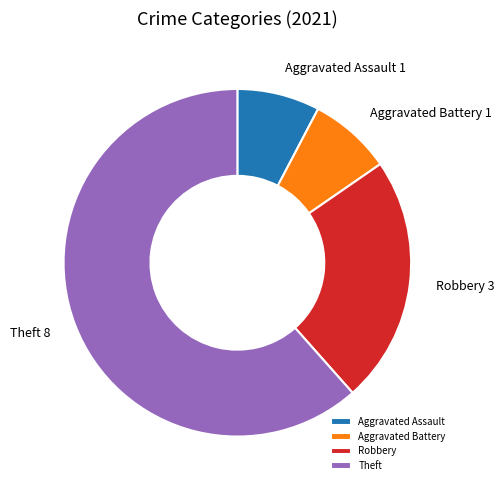

Do Aggravated Battery and Aggravated Assault together represent more than half of the pie?

No